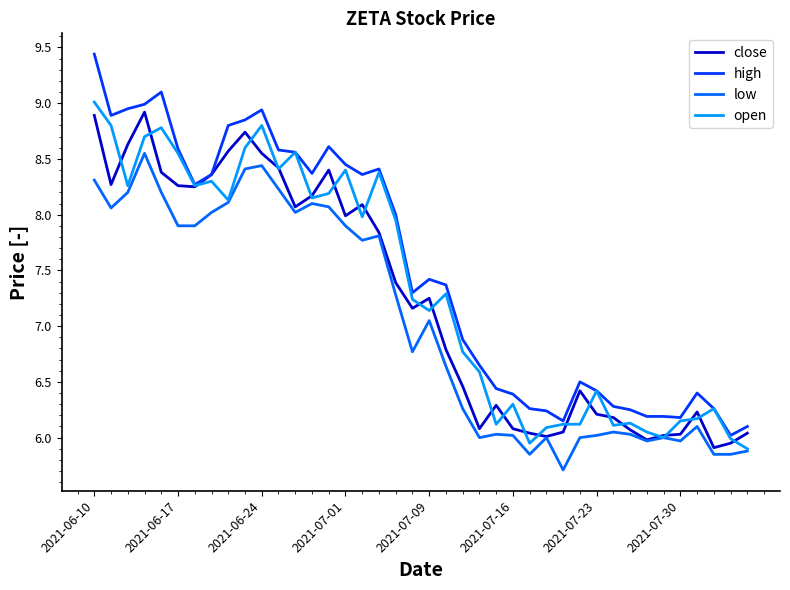

How many lines are shown in the chart?

4